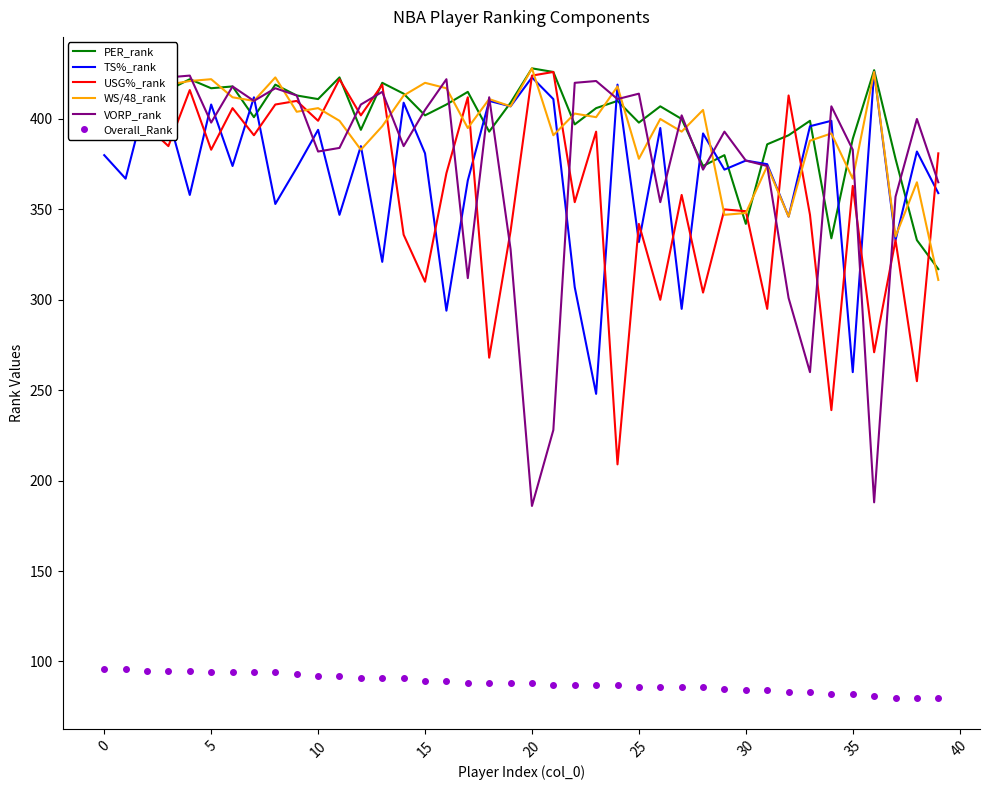

What is the lowest value of the WS/48_rank series?

311